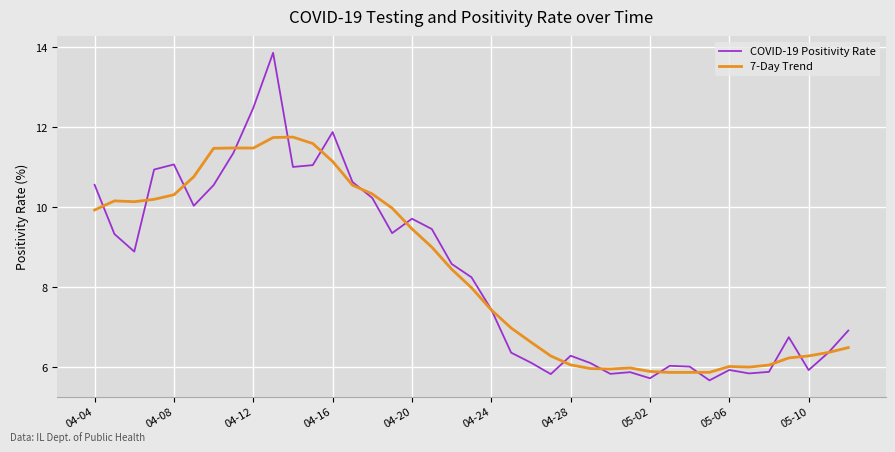

Rank the series by their maximum value, from lowest to highest.

7-Day Trend, COVID-19 Positivity Rate